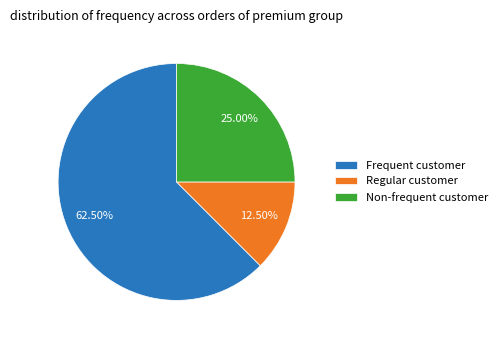

Do Non-frequent customer and Frequent customer together represent more than half of the pie?

Yes